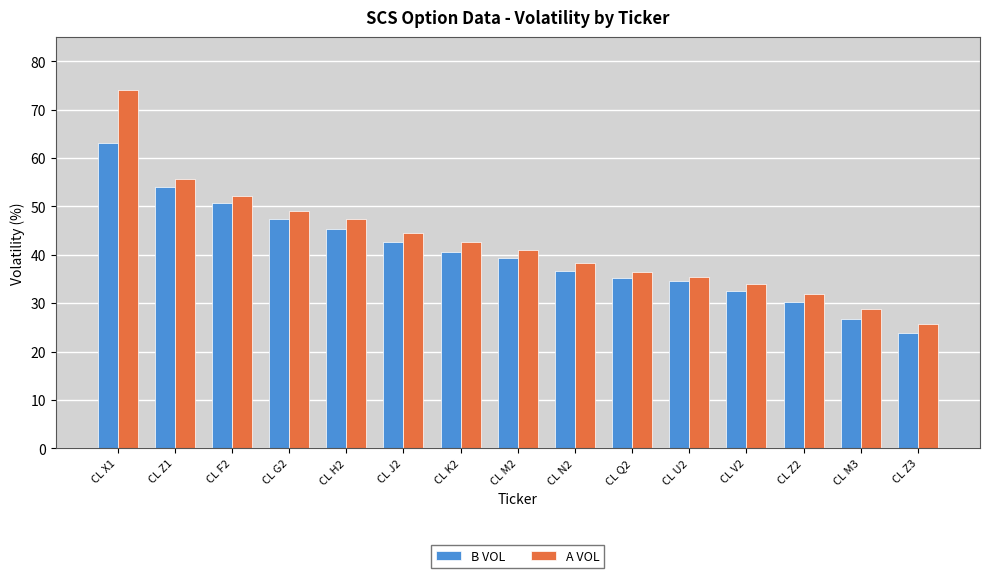

Are the bars grouped side by side (vs. stacked)?

Yes